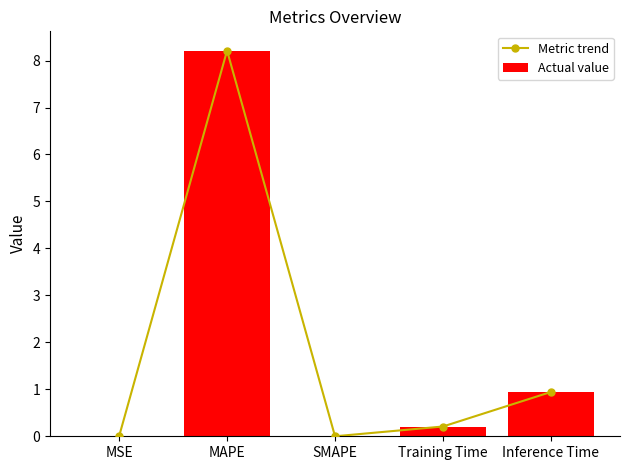

Which series has the largest total across all categories?

Metric trend